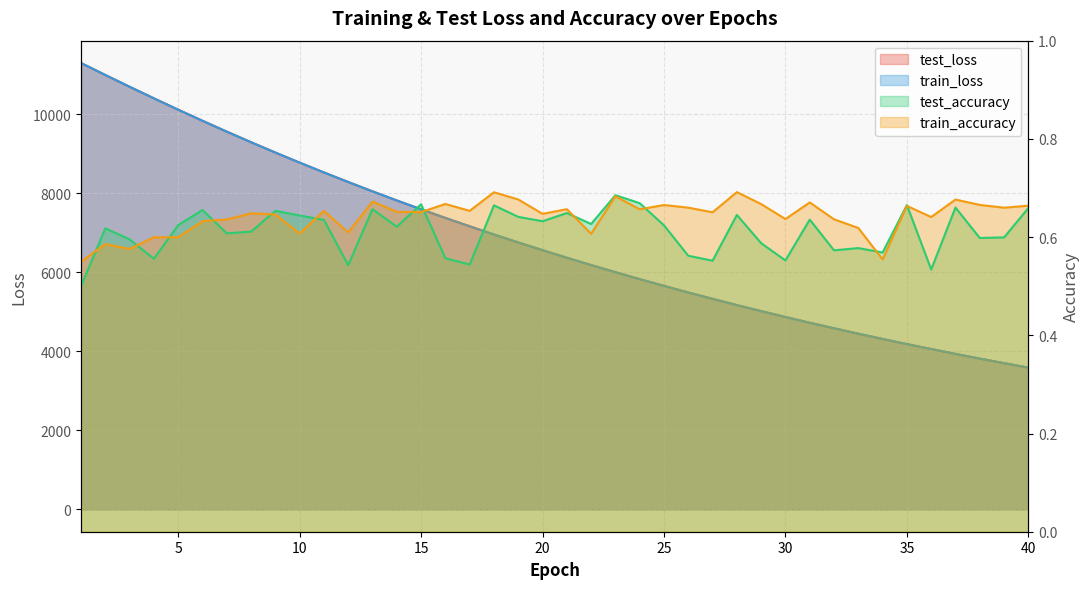

How many categories are shown in the chart?

40